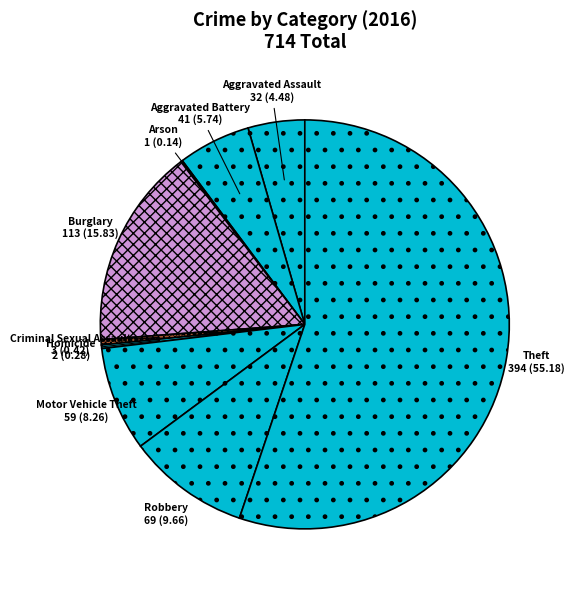

Do Aggravated Battery and Burglary together represent more than half of the pie?

No